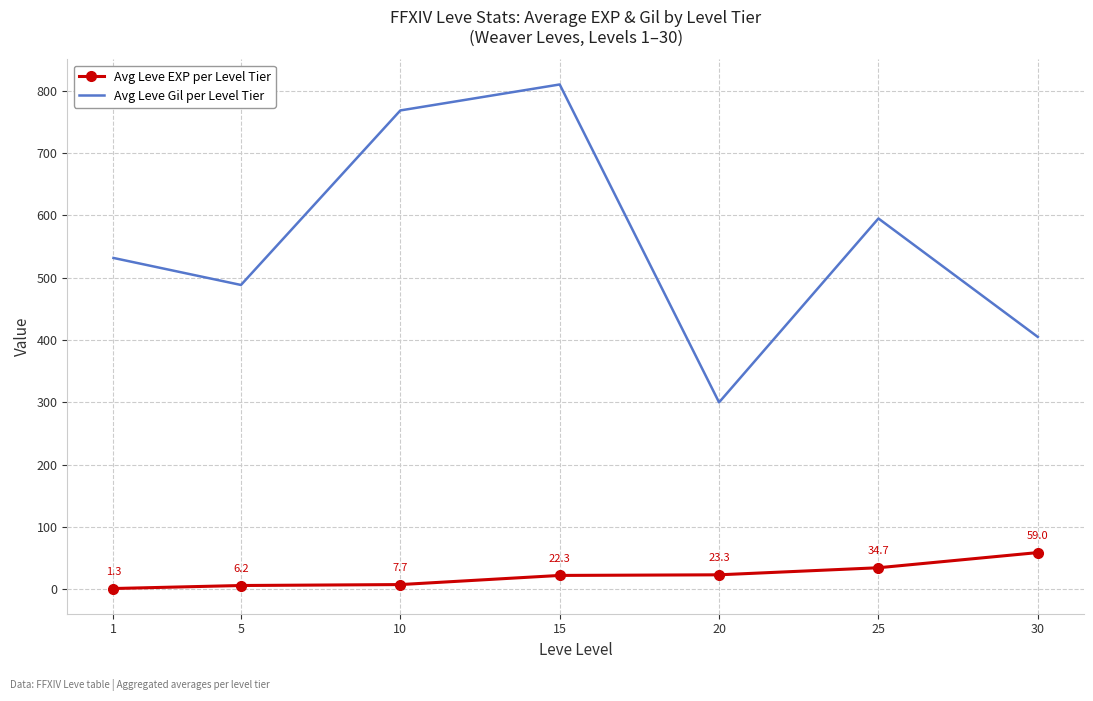

Which series has the largest total across all categories?

Avg Leve Gil per Level Tier